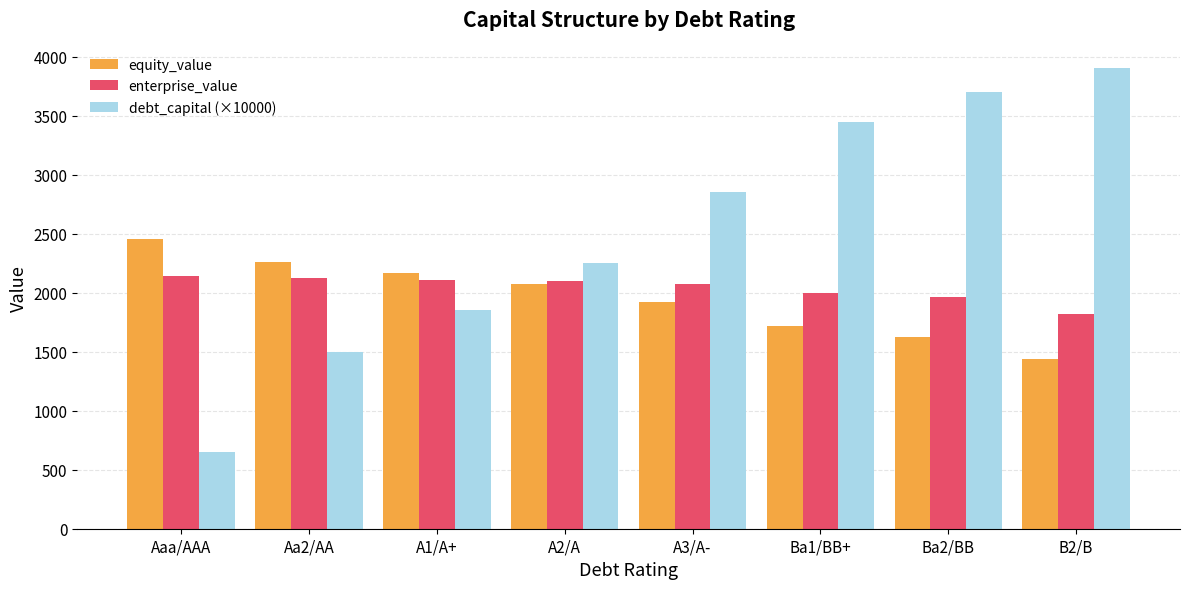

What is the difference between the maximum and minimum values in the debt_capital (×10000) series?

3250.0